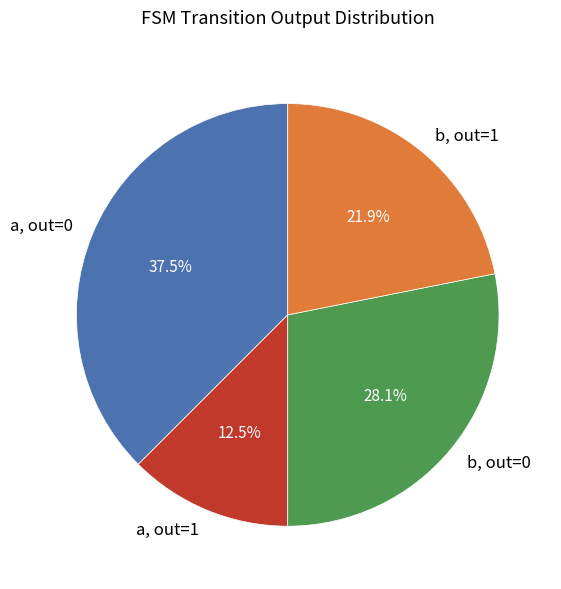

Count the number of slices in the pie.

4